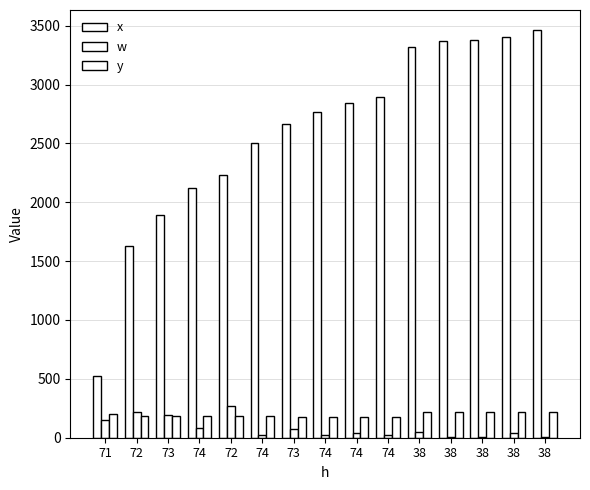

What is the sum of all x values?

38993